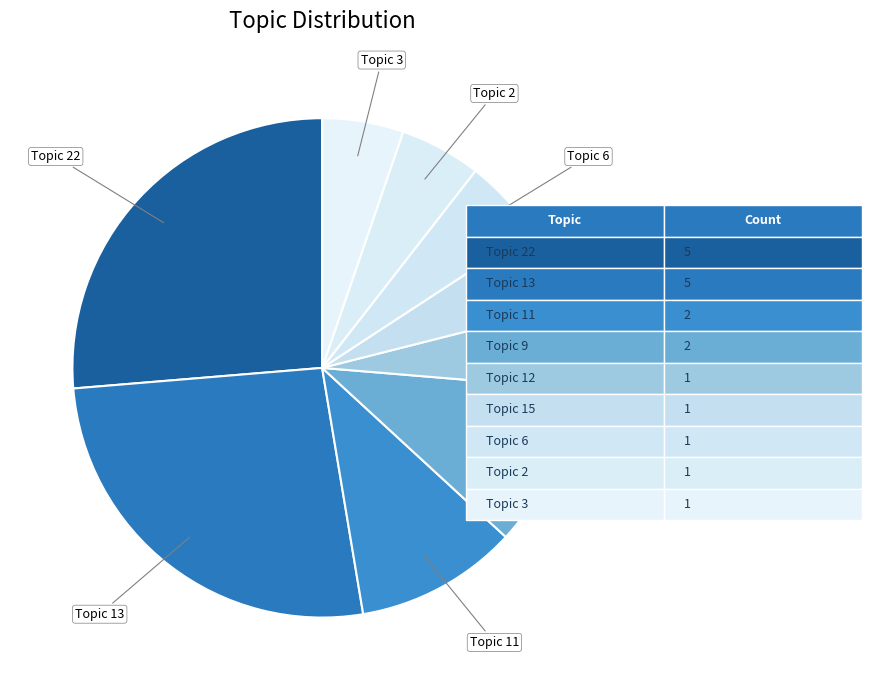

Count the number of slices in the pie.

9